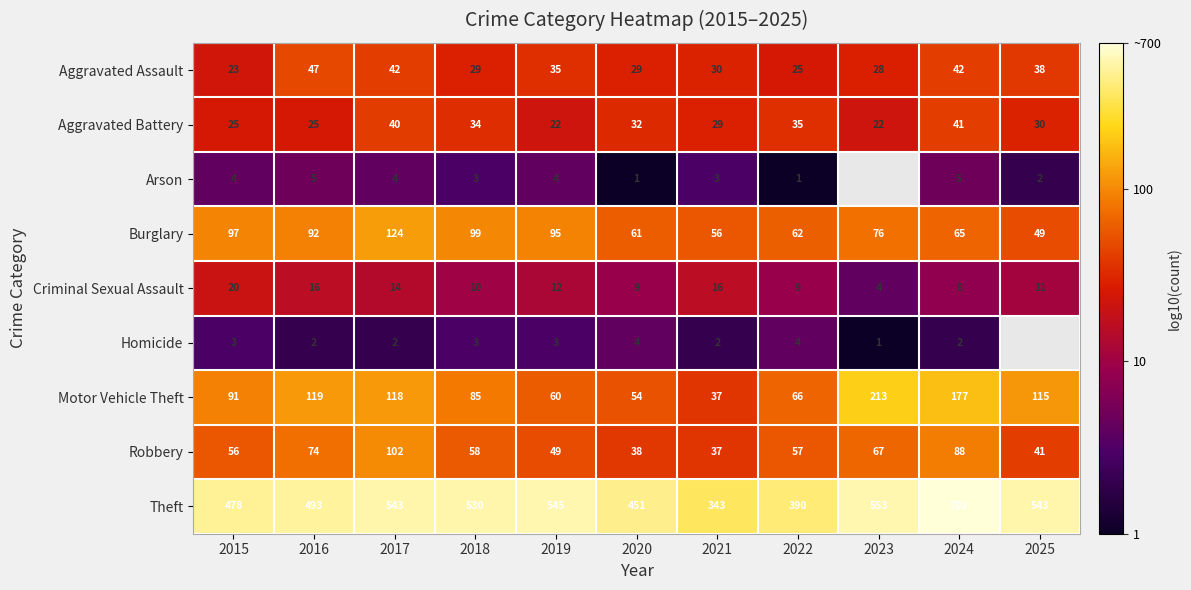

Is the value of Theft at 2016 greater than the value of Aggravated Assault at 2025?

Yes